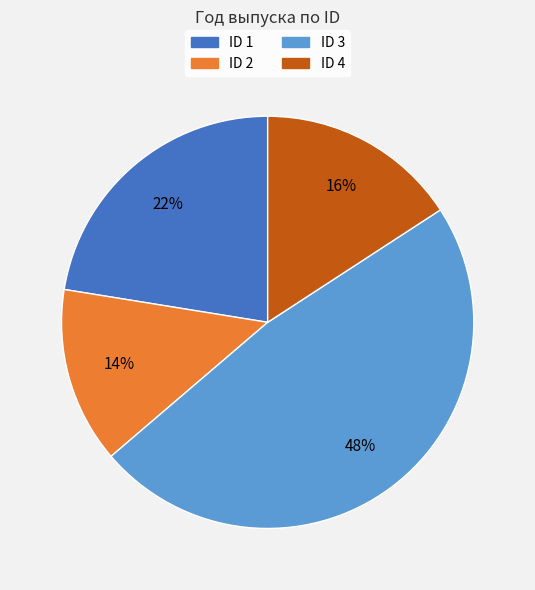

Does any single category account for the majority?

No